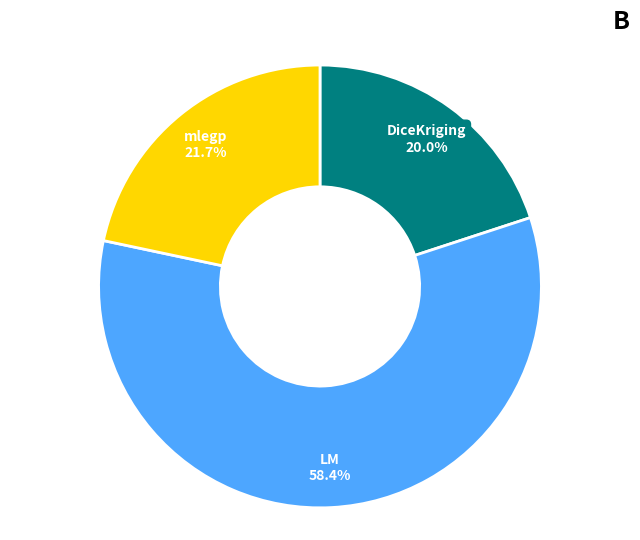

How many segments does this pie chart have?

3